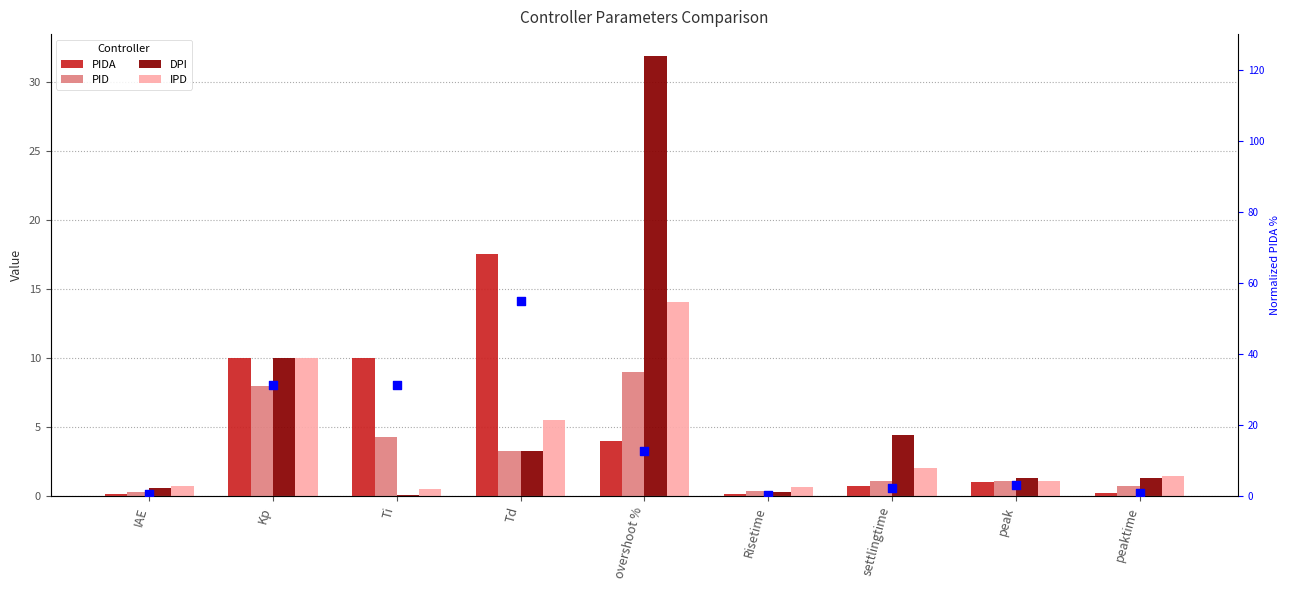

Which series has the largest Y range (max minus min)?

PIDA normalized %